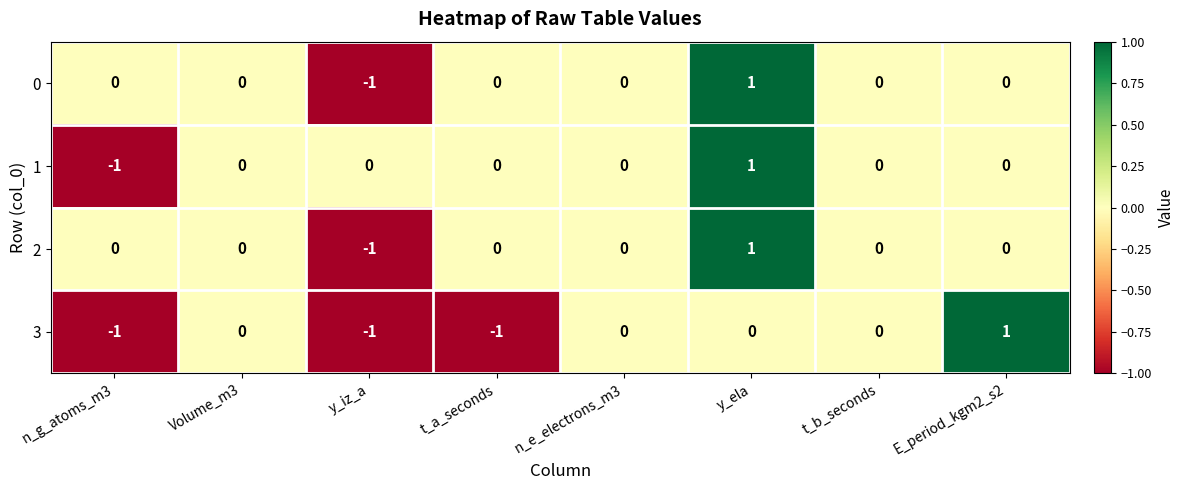

Count the 1 values in the range 0 to 1.

7